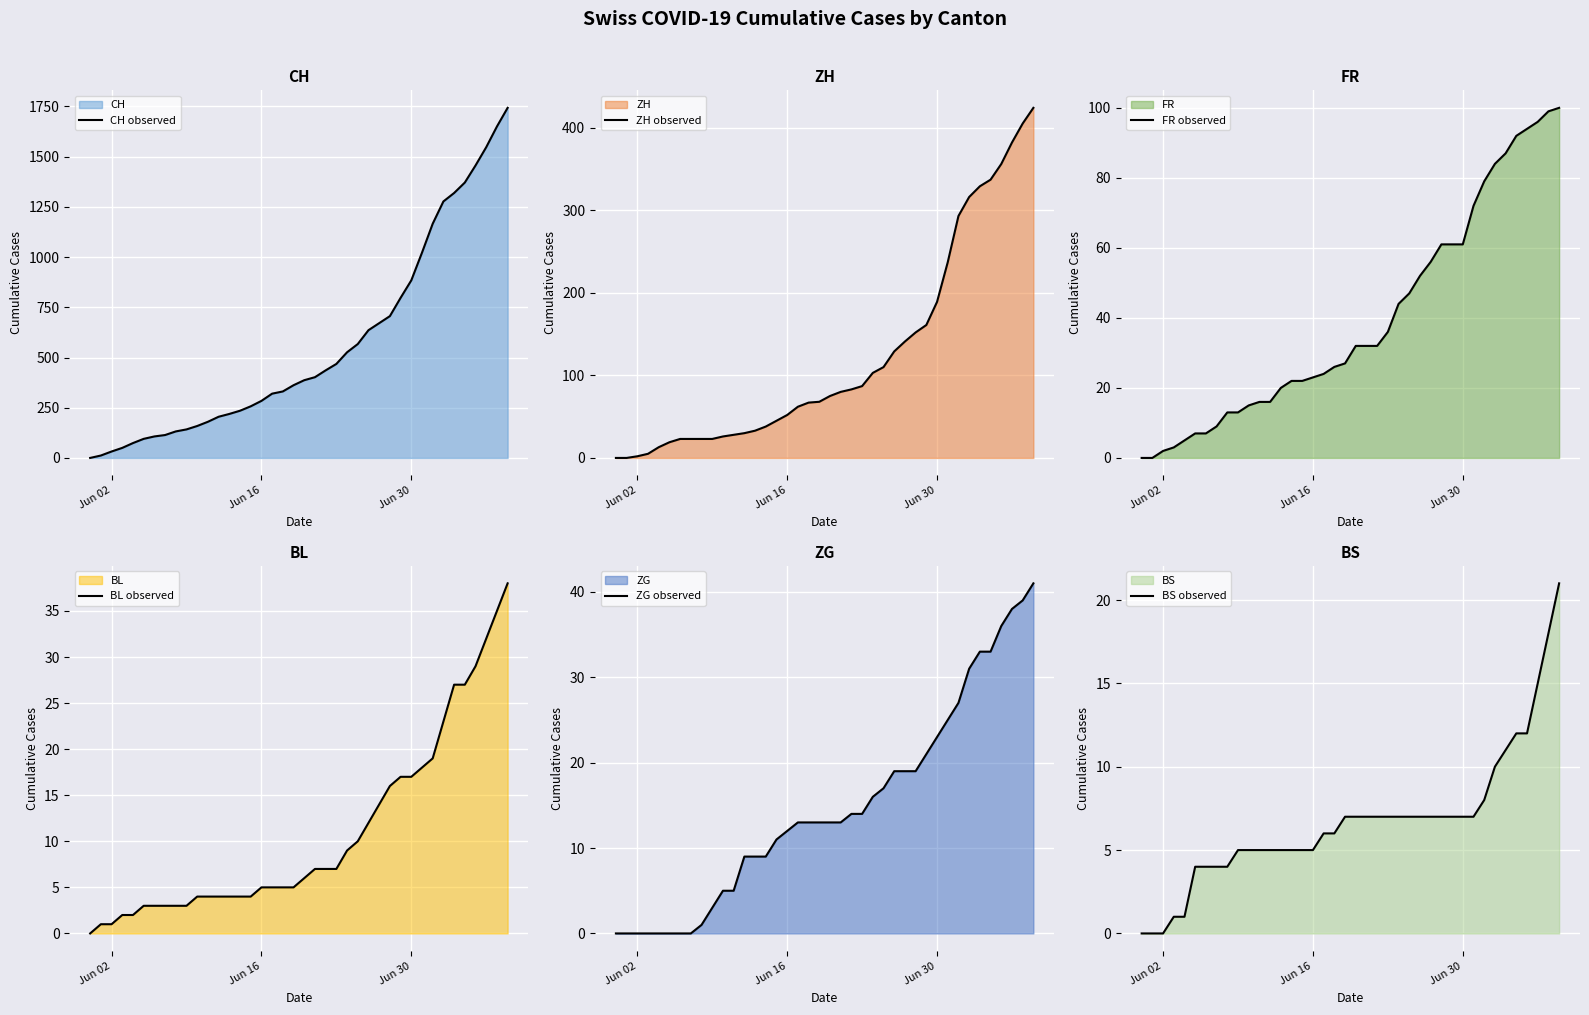

How many data points does each series have?

40